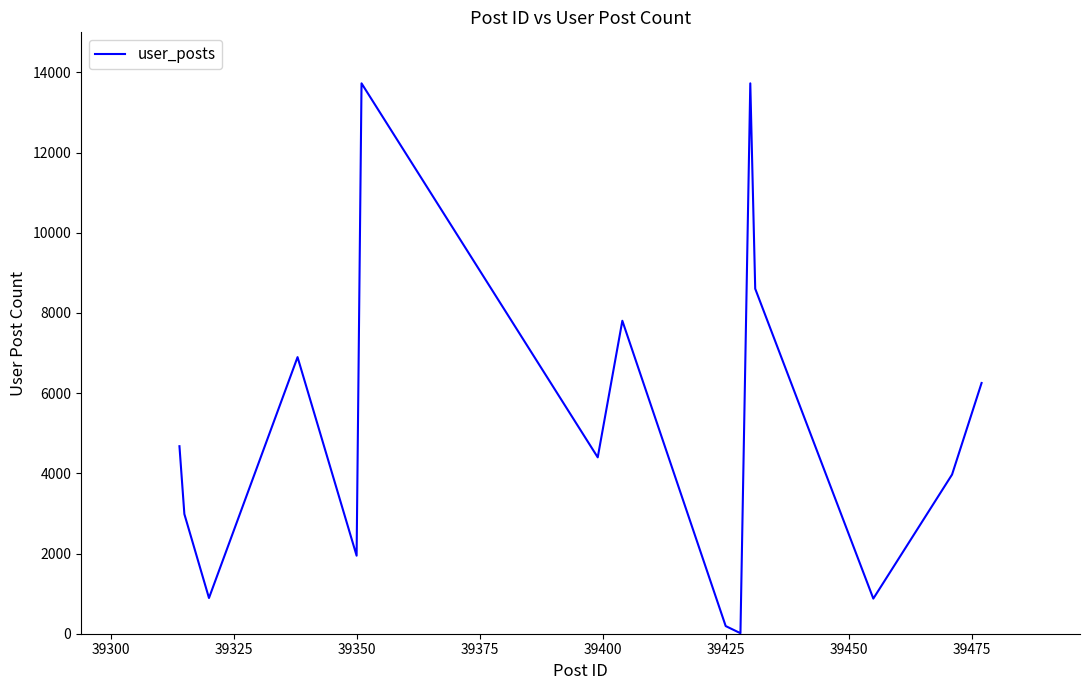

What is the difference between the maximum and minimum values?

13715